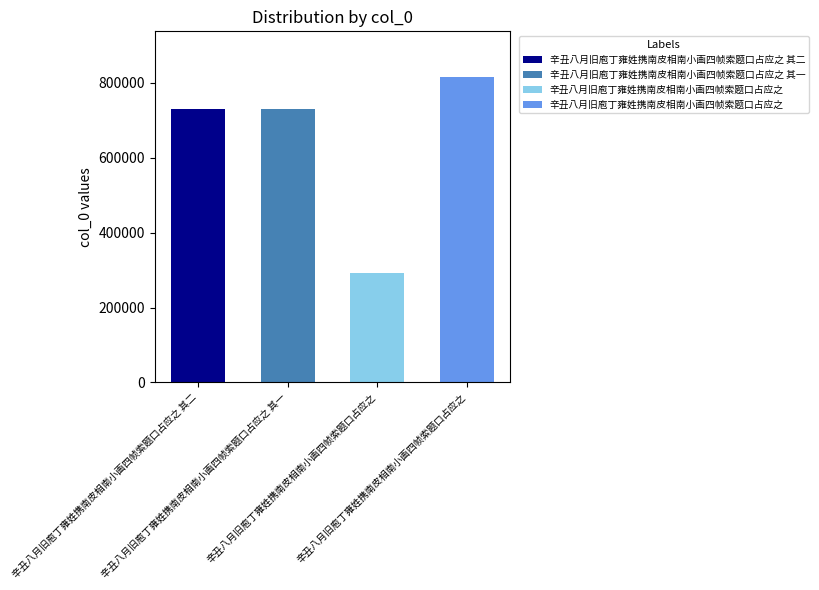

Reading left to right, what are all the values shown in this chart?

730240	730239	293558	815601